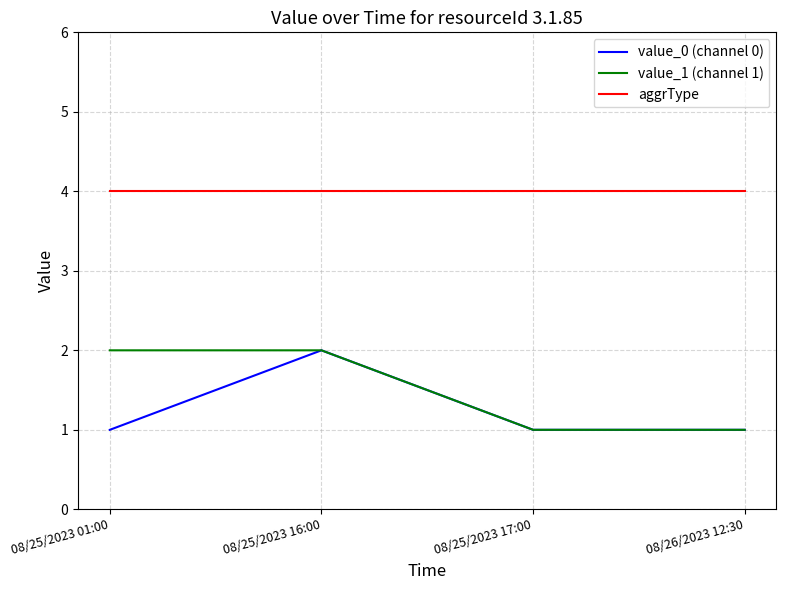

How many lines are shown in the chart?

3